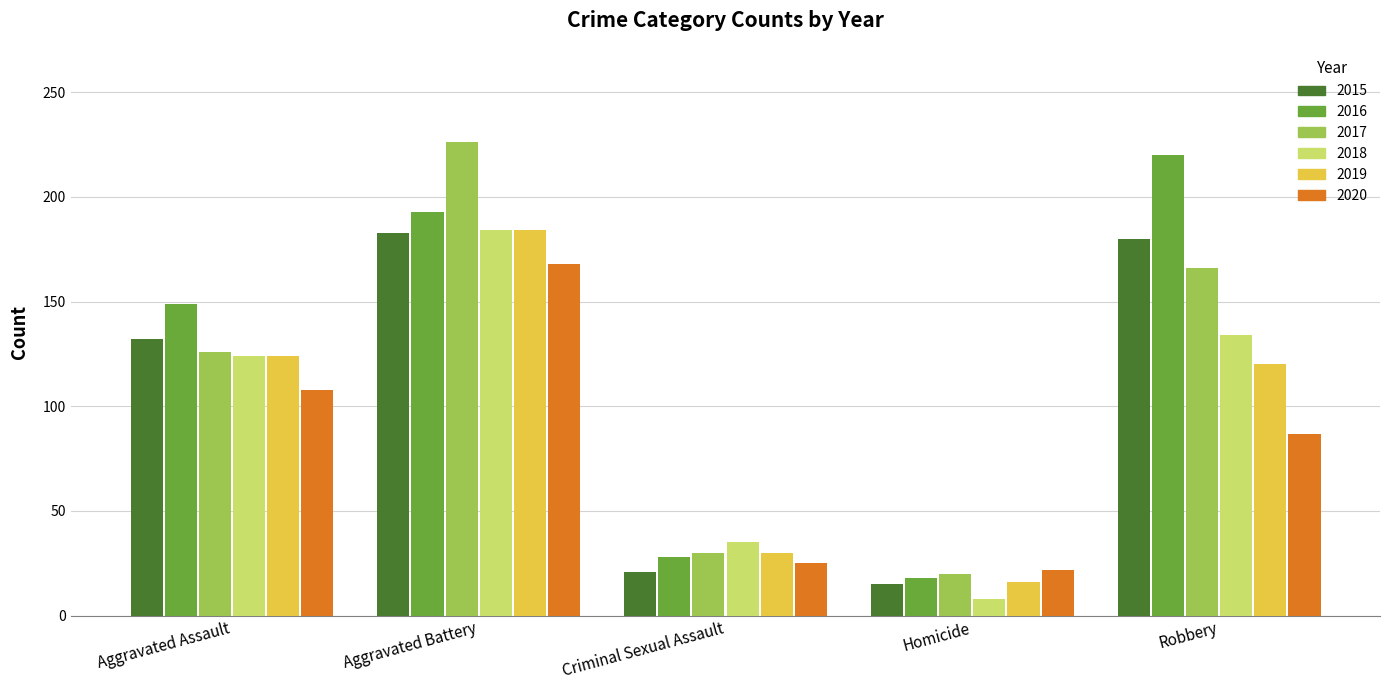

Which series has the largest total across all categories?

2016